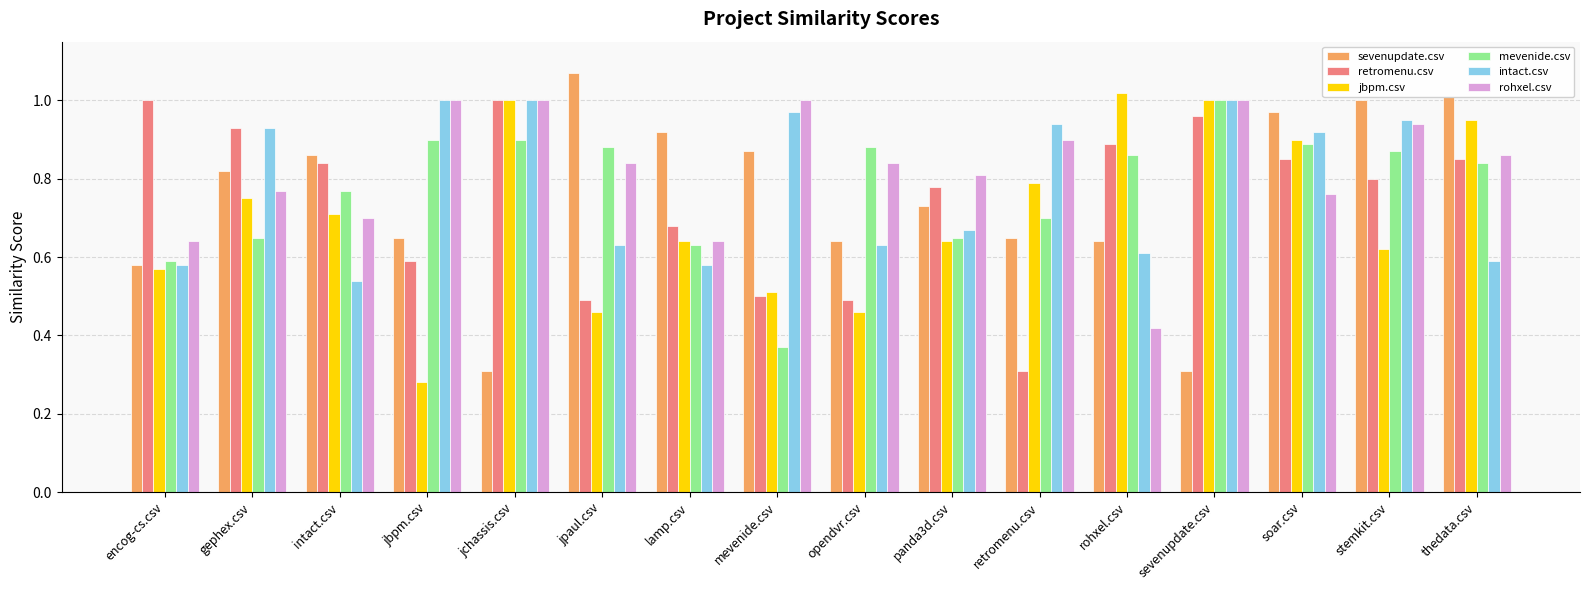

At which label does jbpm.csv reach its minimum?

jbpm.csv